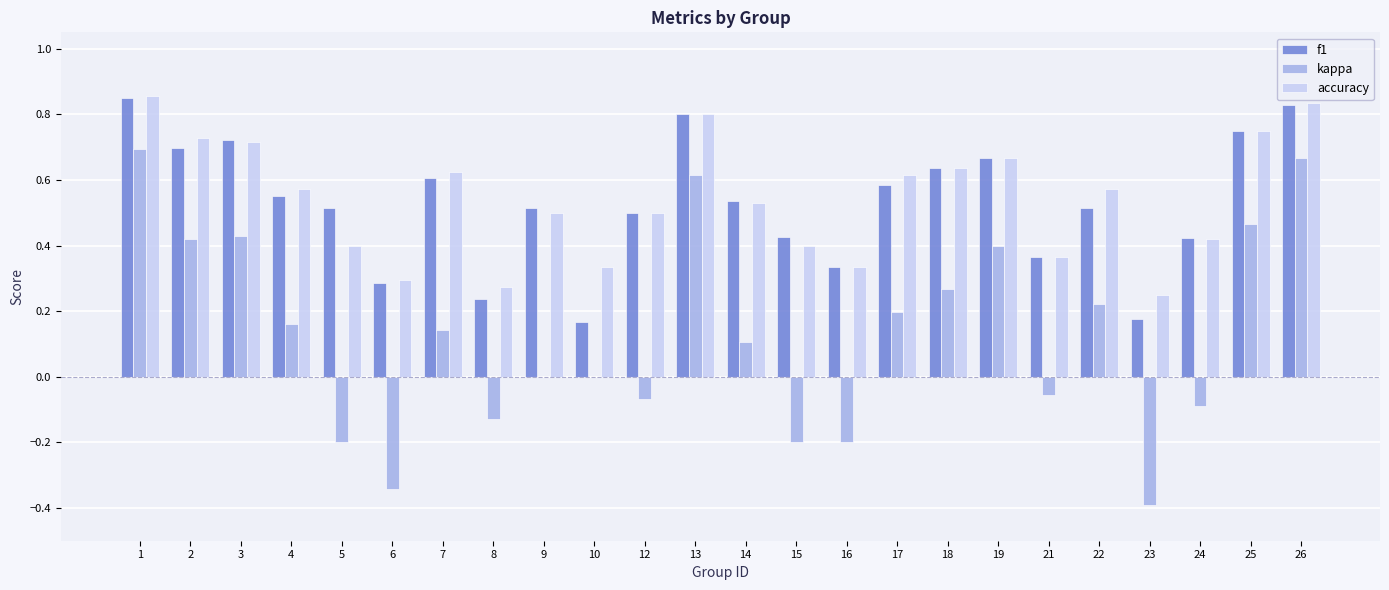

True or false: accuracy has a value of 0.4 at 5.

True